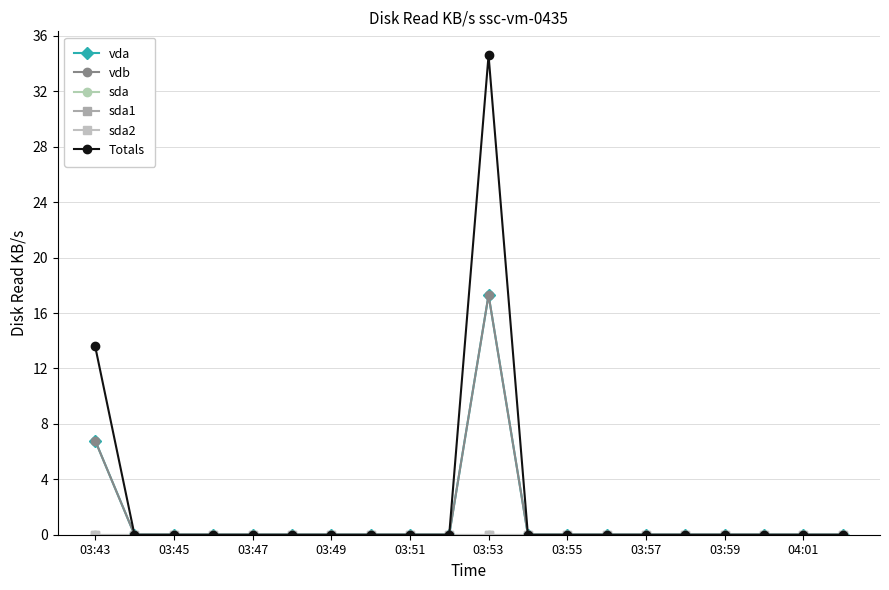

Rank the series by their maximum value, from highest to lowest.

Totals, vda, vdb, sda, sda1, sda2